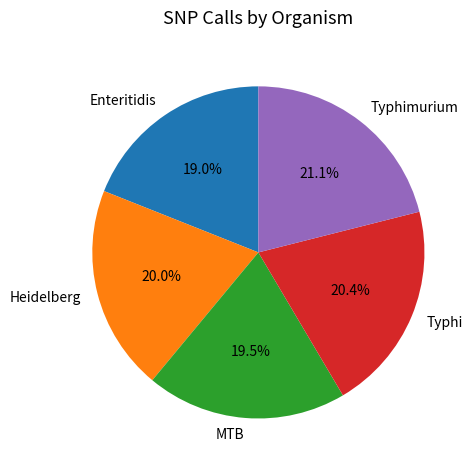

How many segments does this pie chart have?

5